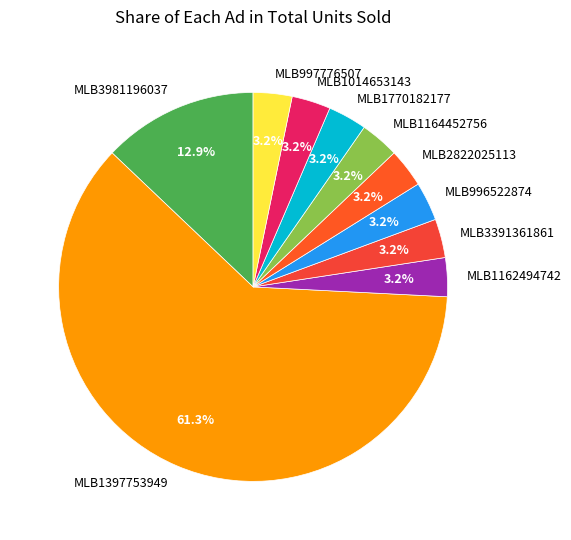

Combined, do MLB996522874 and MLB2822025113 account for over 50%?

No